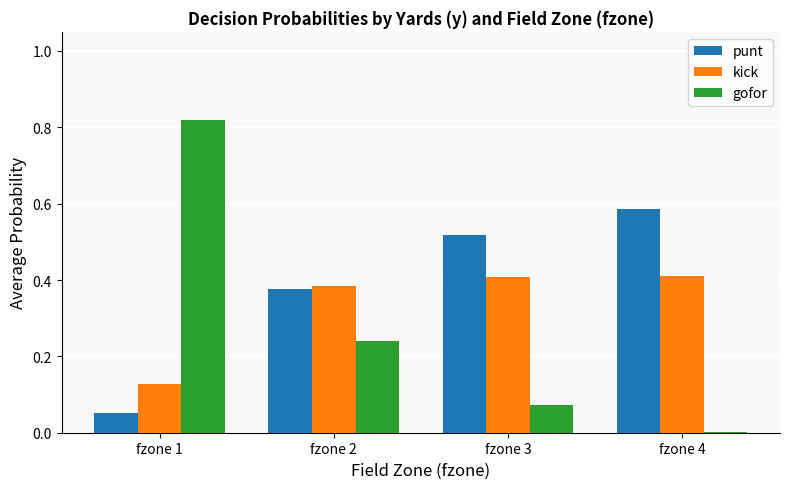

What is the total value across all series at fzone 2?

1.0